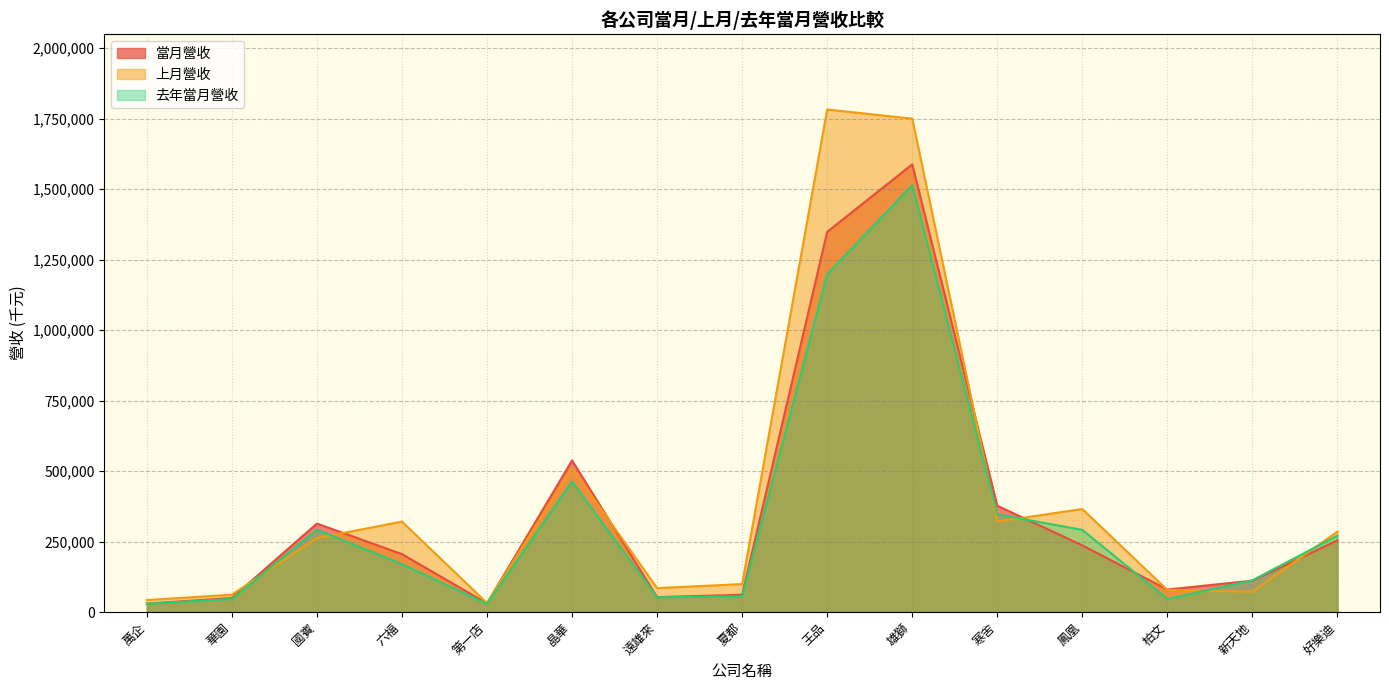

What is the value of the 上月營收 point at the 8th from the left?

99117